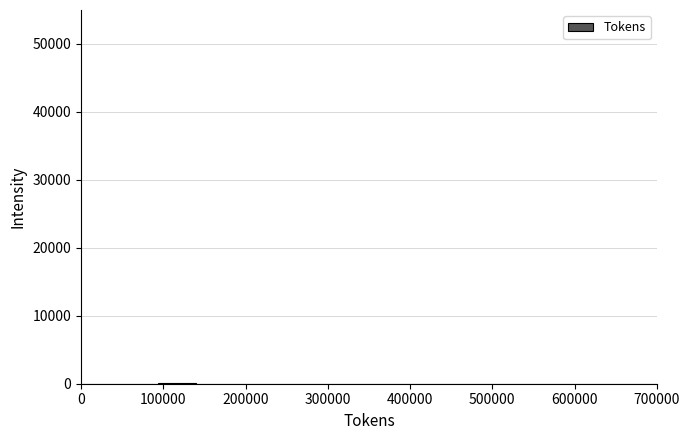

Reading left to right, list every bar in this chart as the range it spans on the x-axis followed by its height. Neither the bar edges nor the heights are printed on the chart, so give them approximately, as read against the axes.

0 to 50000: 0
50000 to 90000: 0
90000 to 140000: under 1000
140000 to 190000: 0
190000 to 230000: 0
230000 to 280000: 0
280000 to 330000: 0
330000 to 370000: 0
370000 to 420000: 0
420000 to 470000: 0
470000 to 510000: 0
510000 to 560000: 0
560000 to 610000: 0
610000 to 650000: under 1000
650000 to 700000: 0